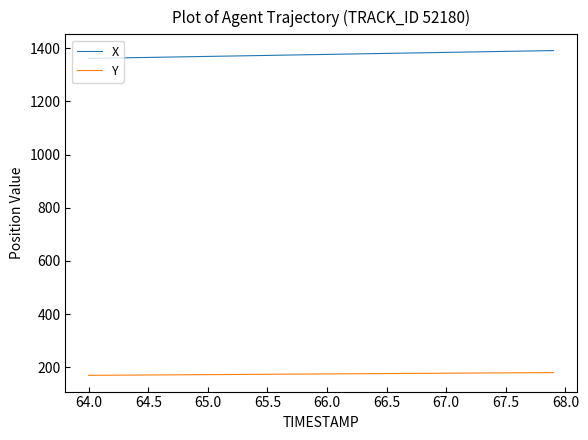

True or false: X and Y intersect in this chart.

False